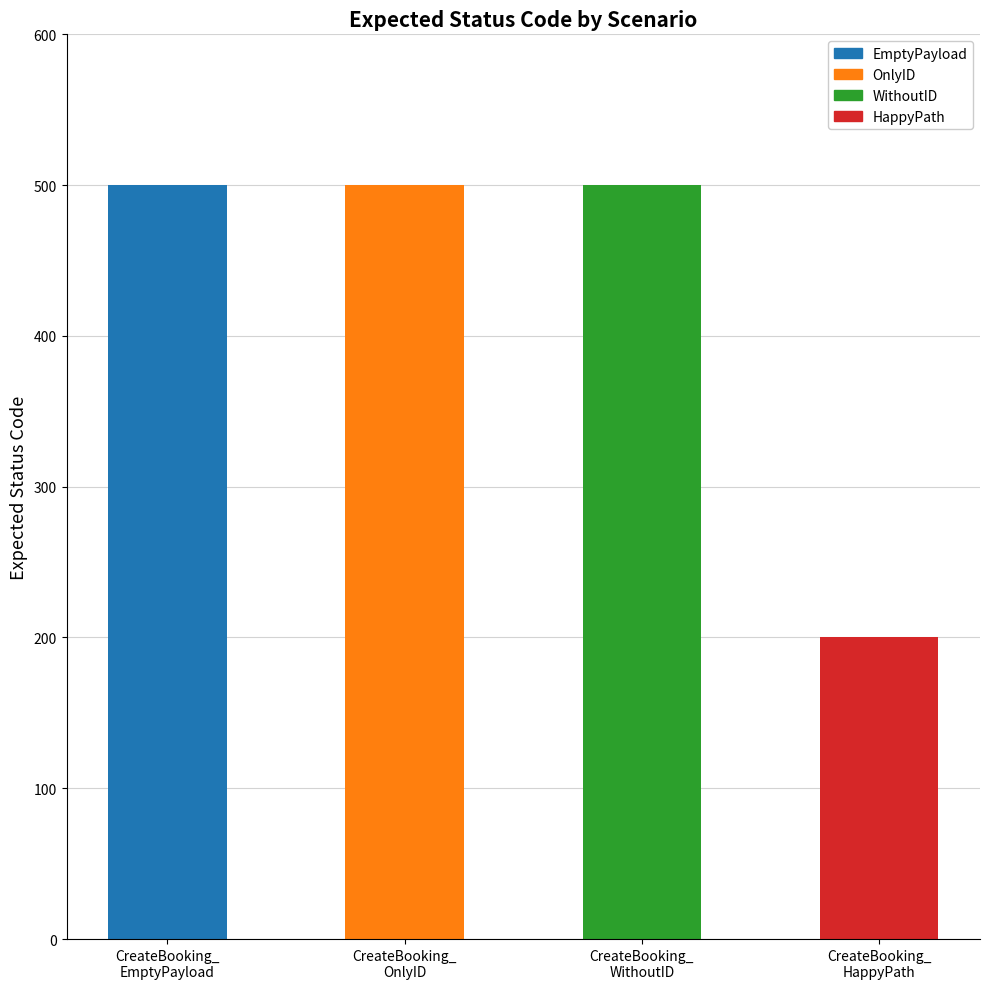

What is the greatest value displayed?

500